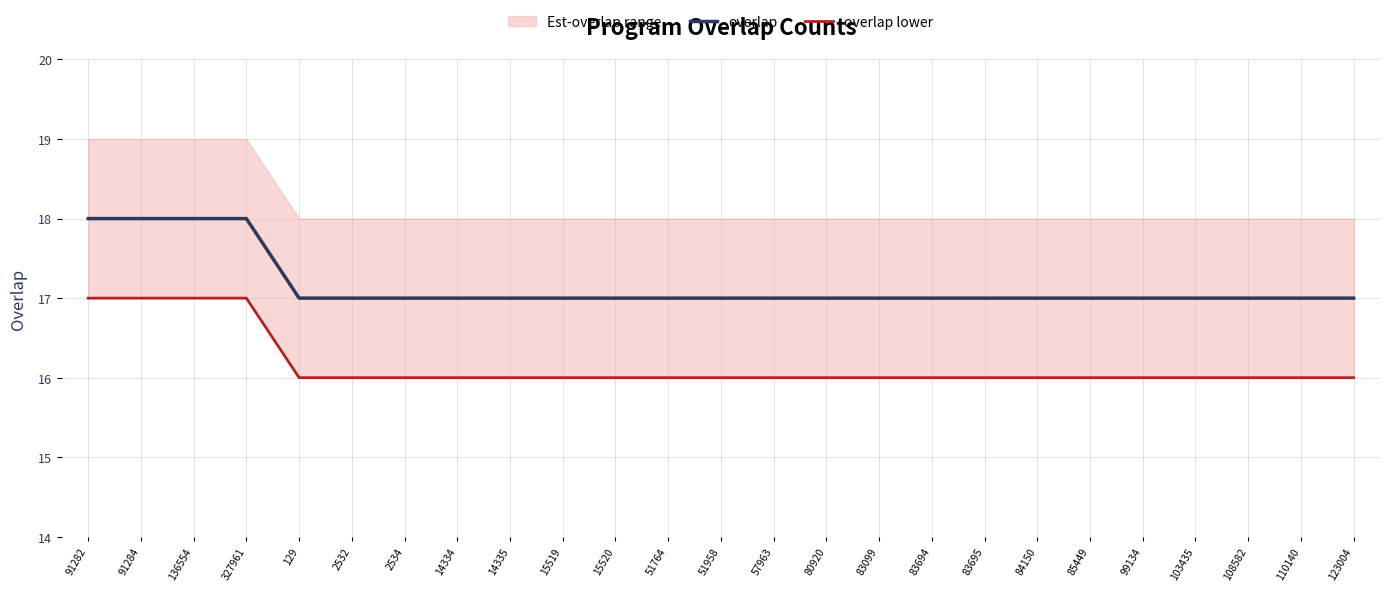

What is the label of the 25th point from the right?

91282